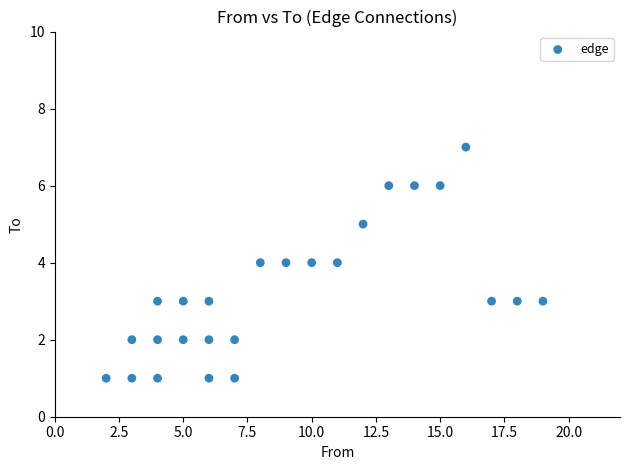

What is the range of Y values (max minus min)?

6